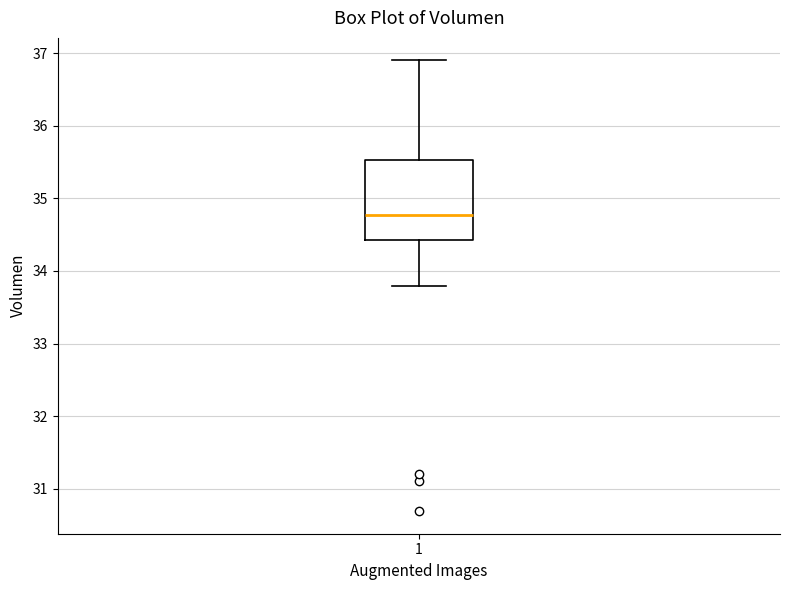

Transcribe this box plot: give where the median line is, the range the box spans, and where the two whiskers end, as read against the y-axis. The values are not printed on the chart, so give them approximately, as read against the axis.

median 34.8, box 34.4 to 35.5, whiskers 33.8 to 36.9